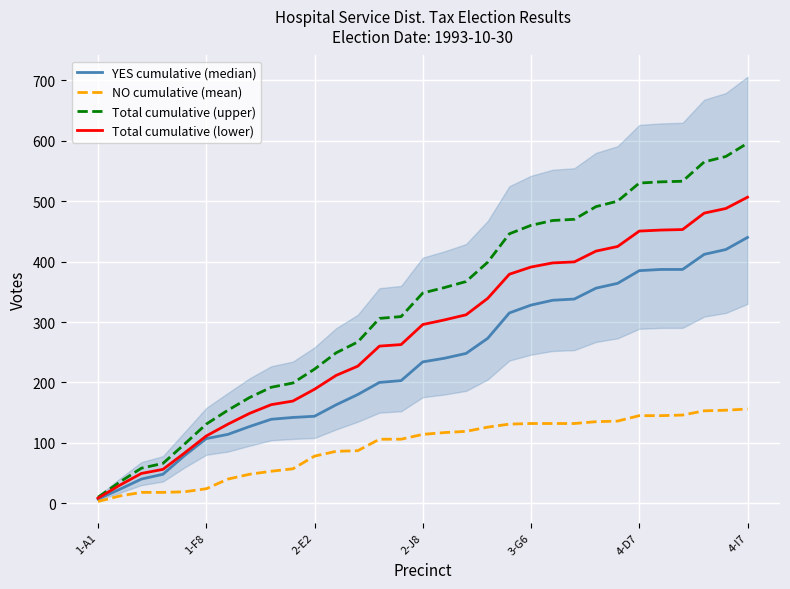

What is the sum of the NO cumulative (mean) values at 2-J8 and 2-E2?

192.0